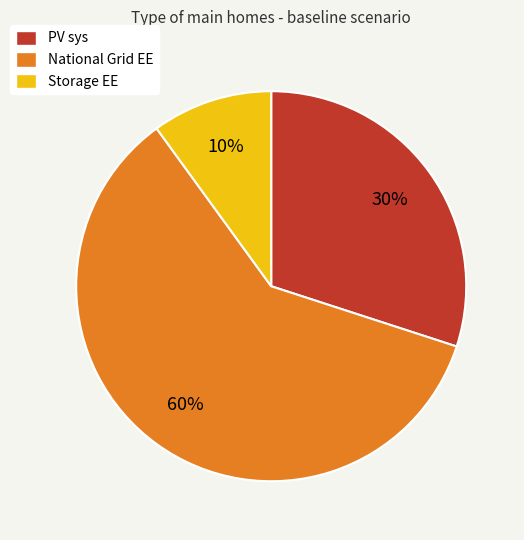

Combined, do PV sys and Storage EE account for over 50%?

No